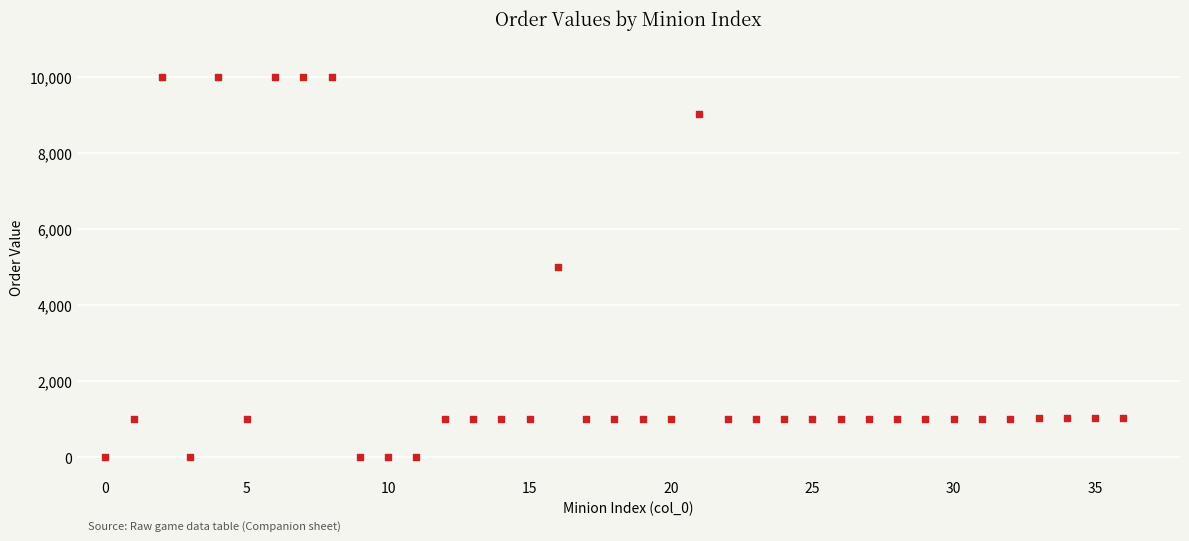

What is the range of Y values (max minus min)?

10006